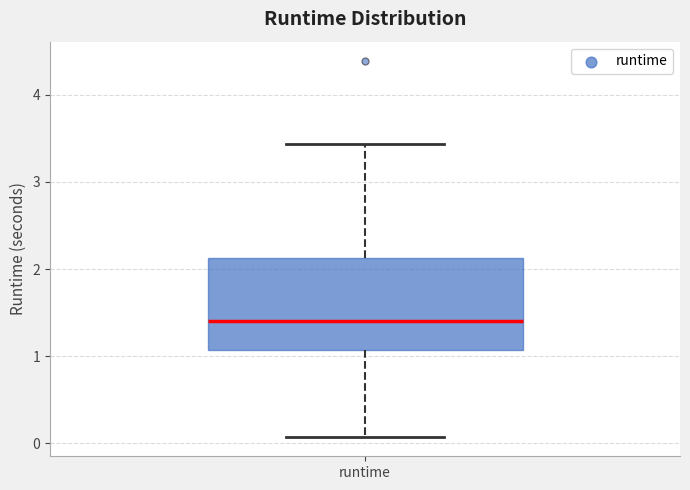

Transcribe this box plot: give where the median line is, the range the box spans, and where the two whiskers end, as read against the y-axis. The values are not printed on the chart, so give them approximately, as read against the axis.

median 1.4, box 1.1 to 2.1, whiskers 0.1 to 3.4